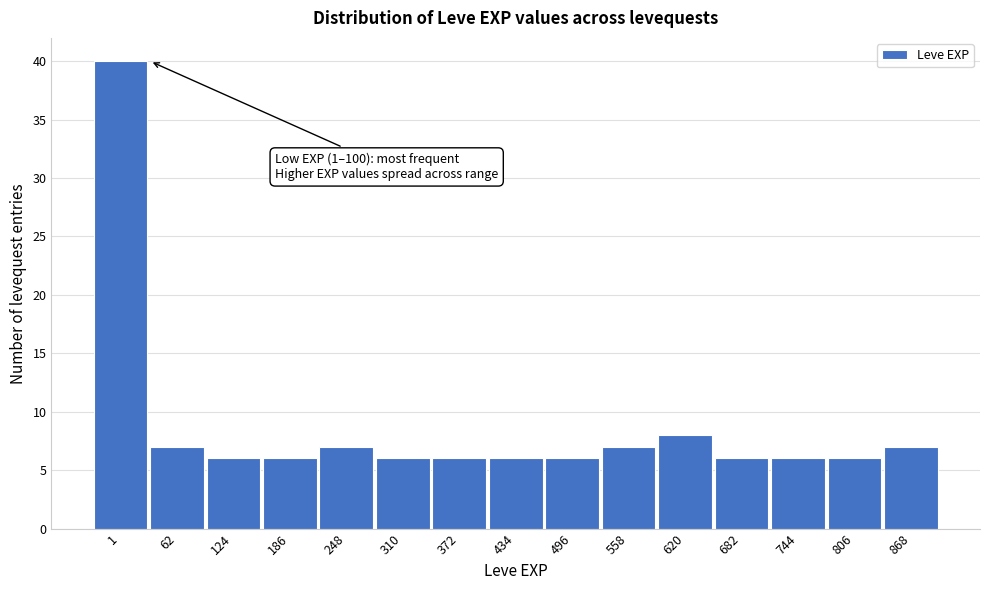

Reading right to left, extract all data points from this chart.

7	6	6	6	8	7	6	6	6	6	7	6	6	7	40